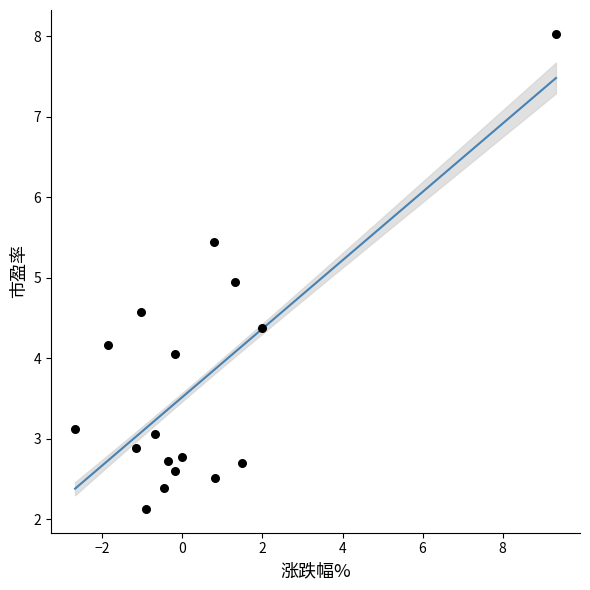

What is the range of X values (max minus min)?

12.0